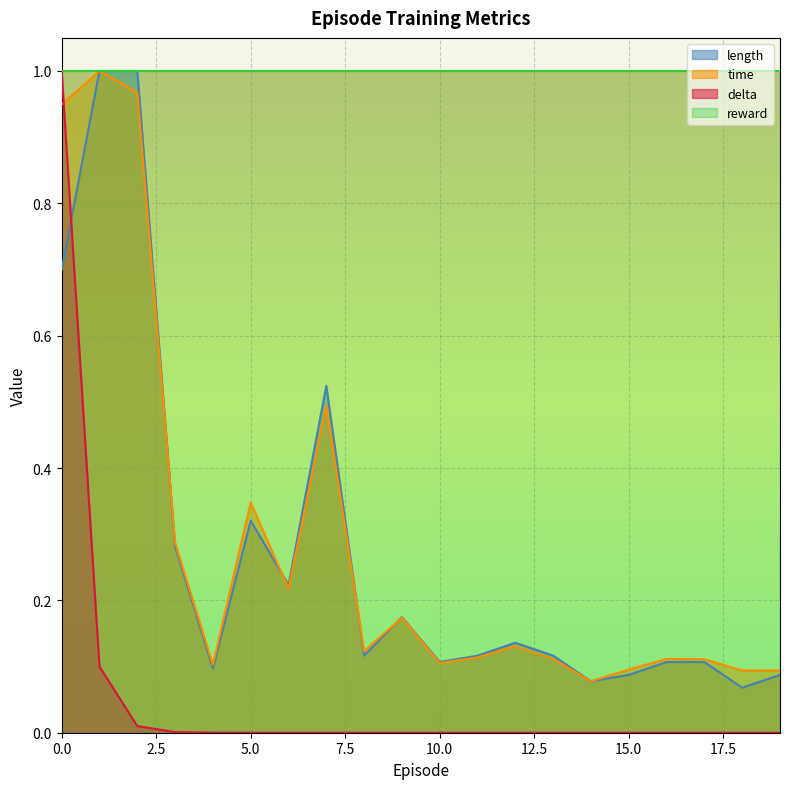

True or false: length and delta intersect in this chart.

True